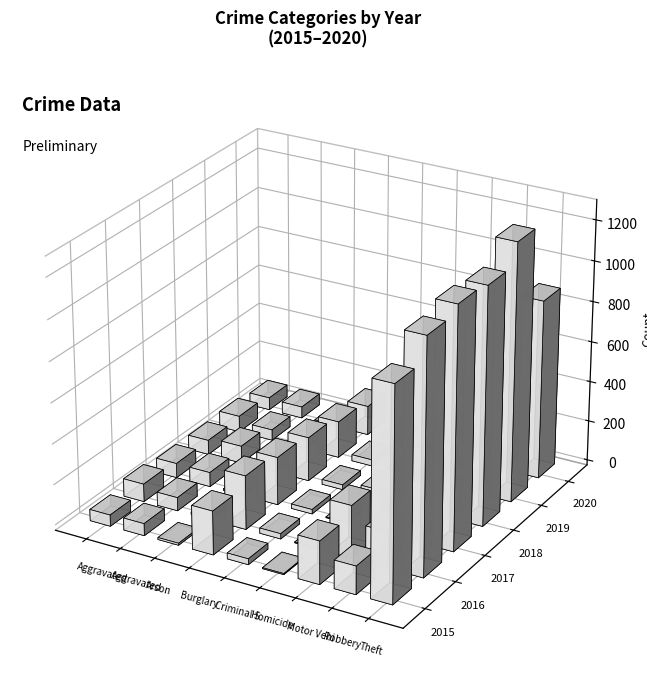

What is the difference between the 2017 values at Theft and Homicide?

1184